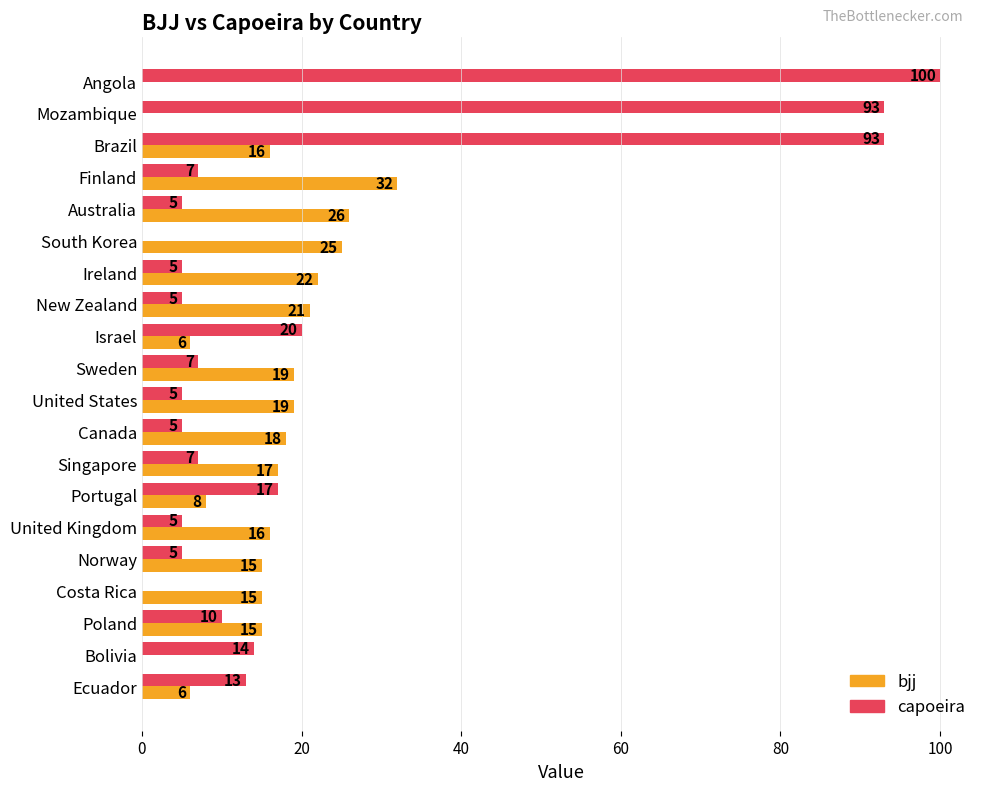

Is the value of bjj at Ireland greater than the value of capoeira at Angola?

No